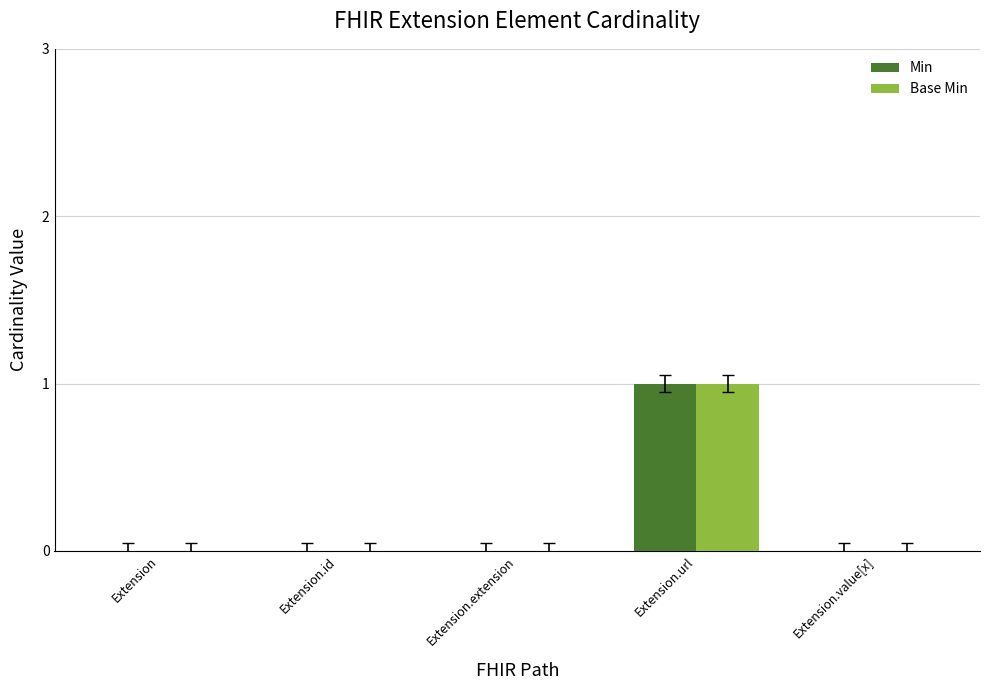

The Min series shows 0 at Extension.id. True or false?

True